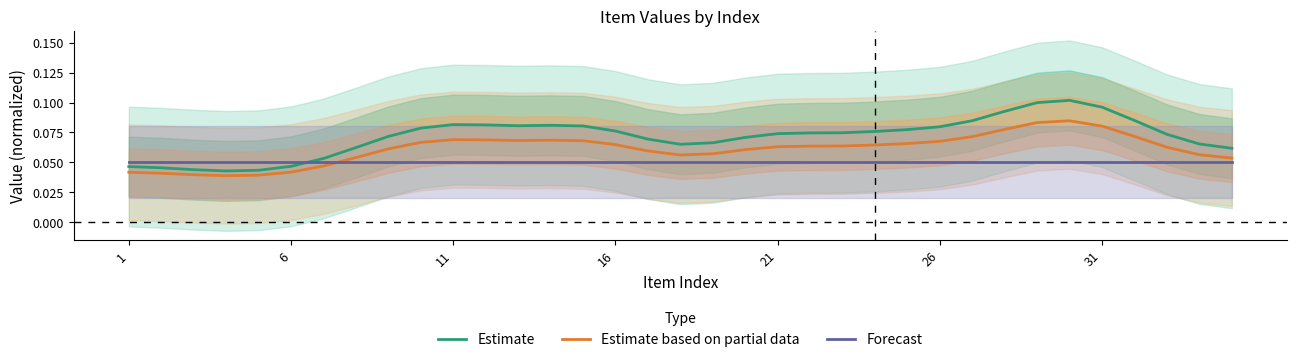

What is the greatest value displayed?

0.1